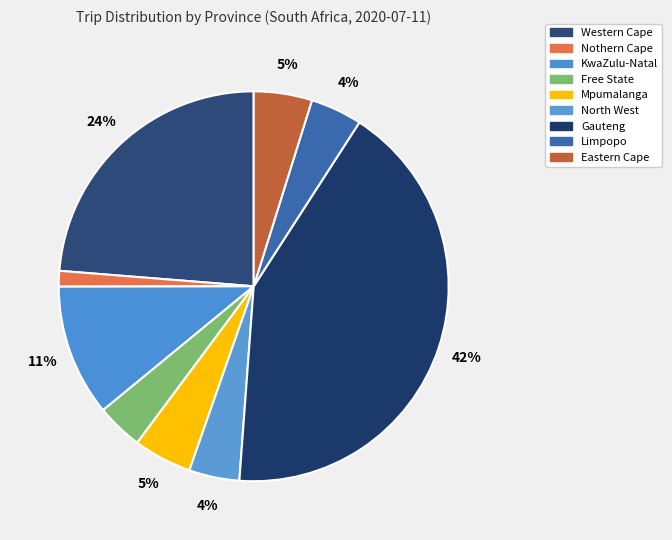

Count the number of slices in the pie.

9